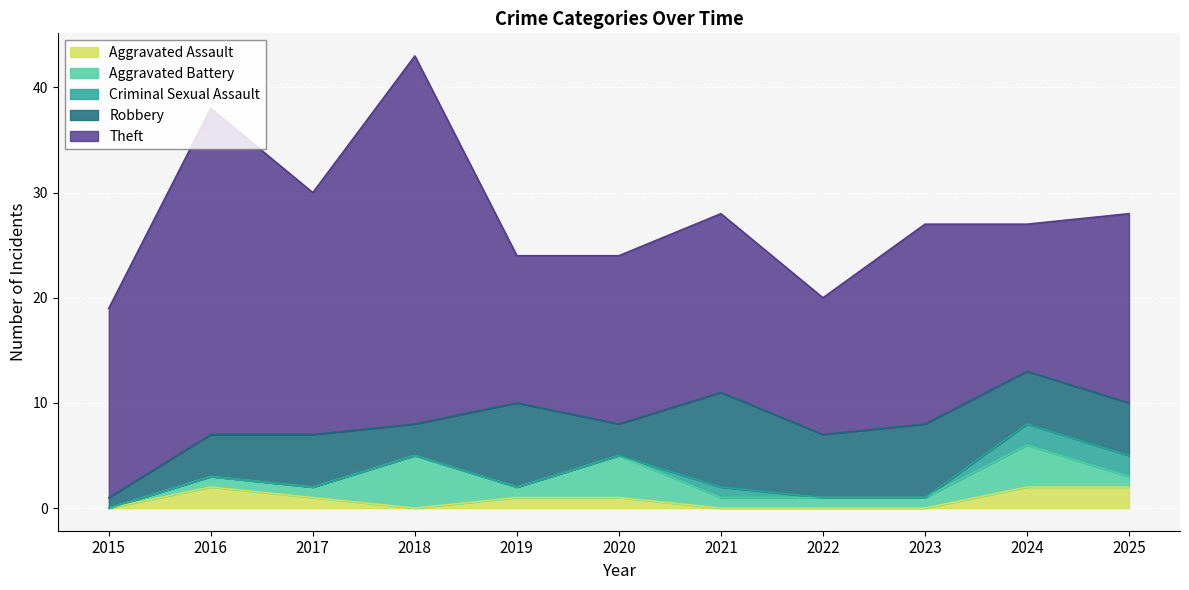

Which series has the widest spread of values?

Theft